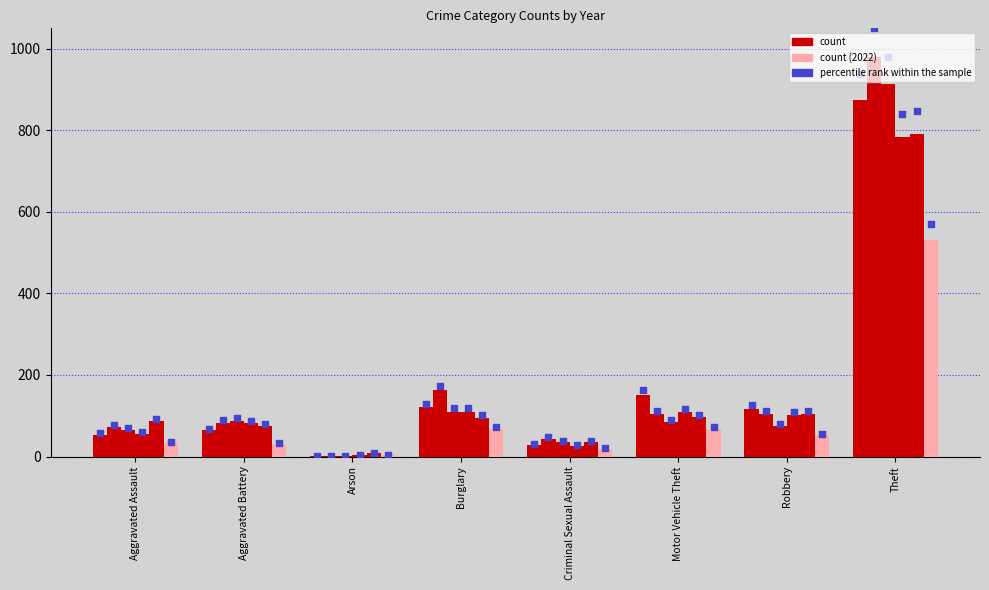

What is the change in value from Arson to Theft?

+935.2